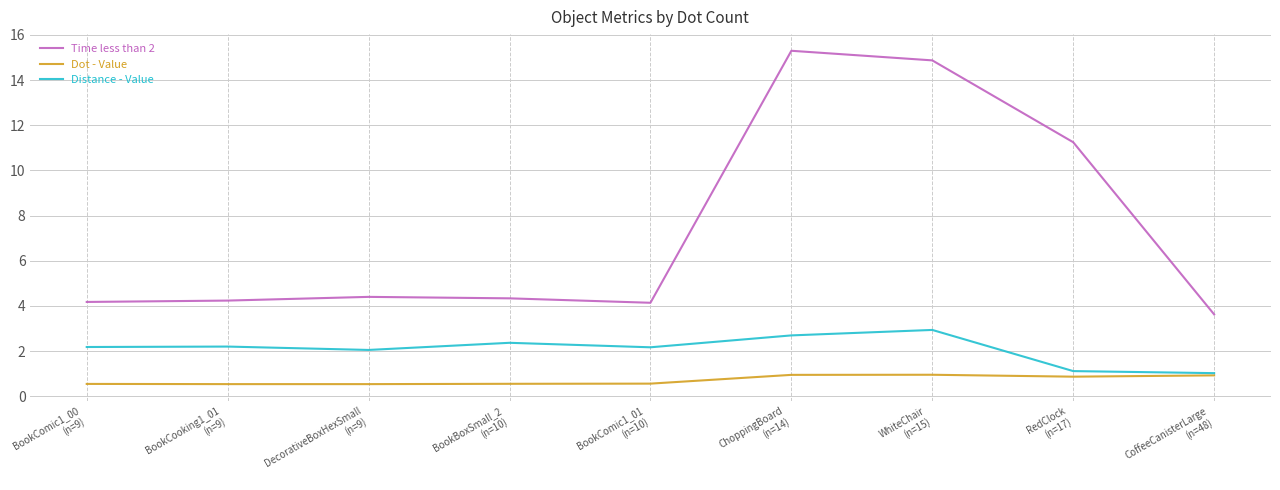

Read the Dot - Value value at BookCooking1_01
(n=9).

0.5